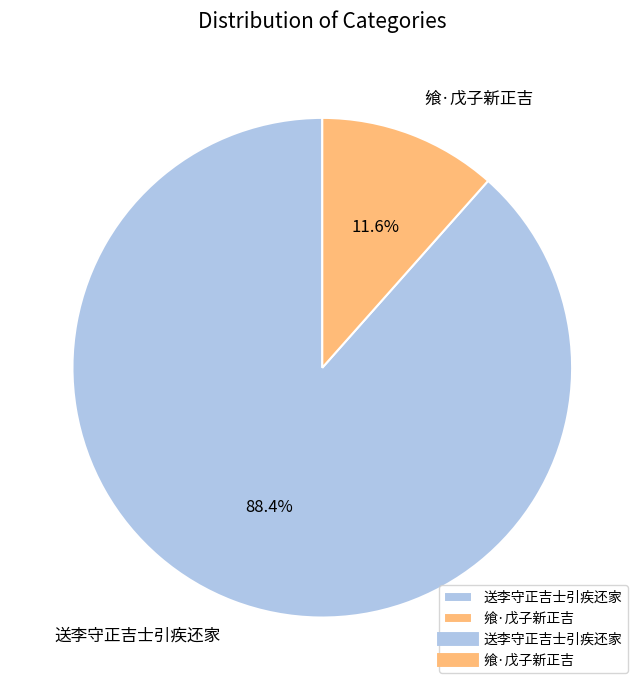

To the nearest percent, what portion does 送李守正吉士引疾还家 represent?

88%